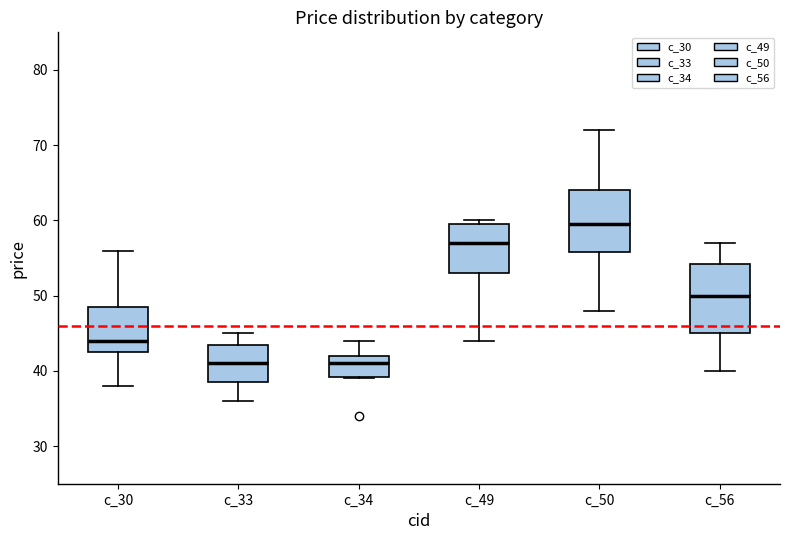

Which box is the tallest, from its lower edge to its upper edge?

c_56